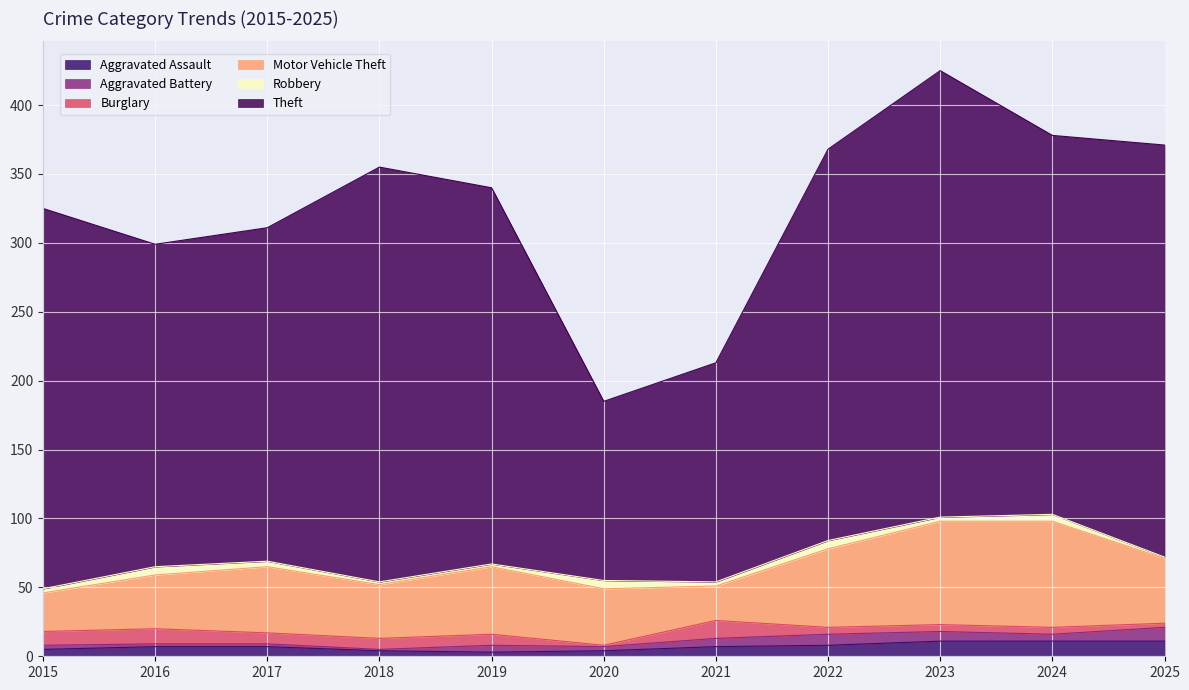

True or false: Aggravated Battery has a value of 4 at 2022.

False